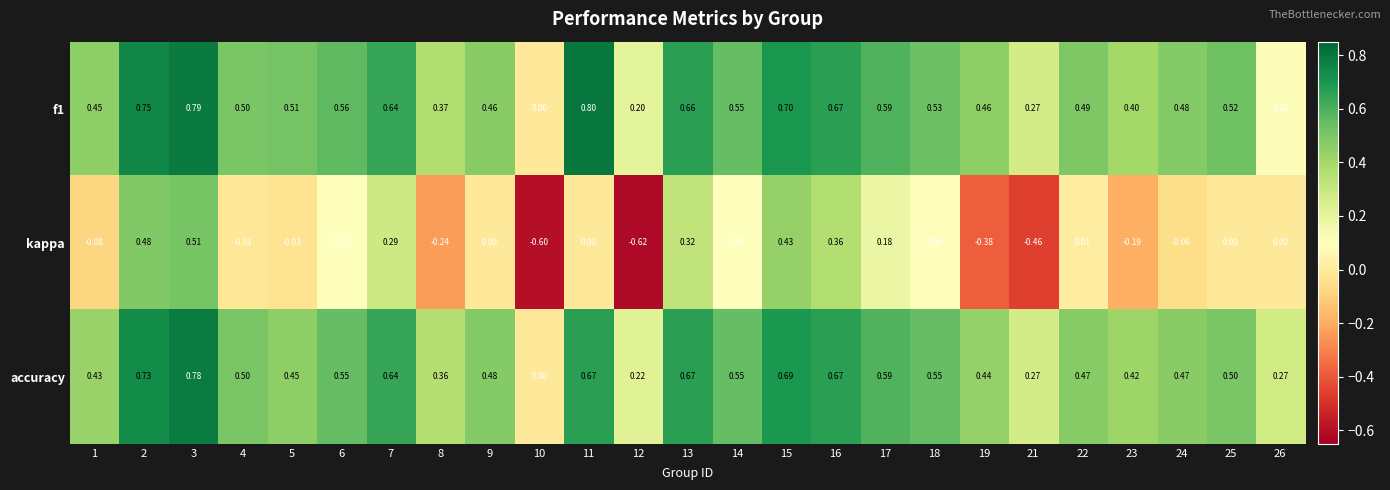

Between 2 and 12, which series saw the biggest shift?

kappa